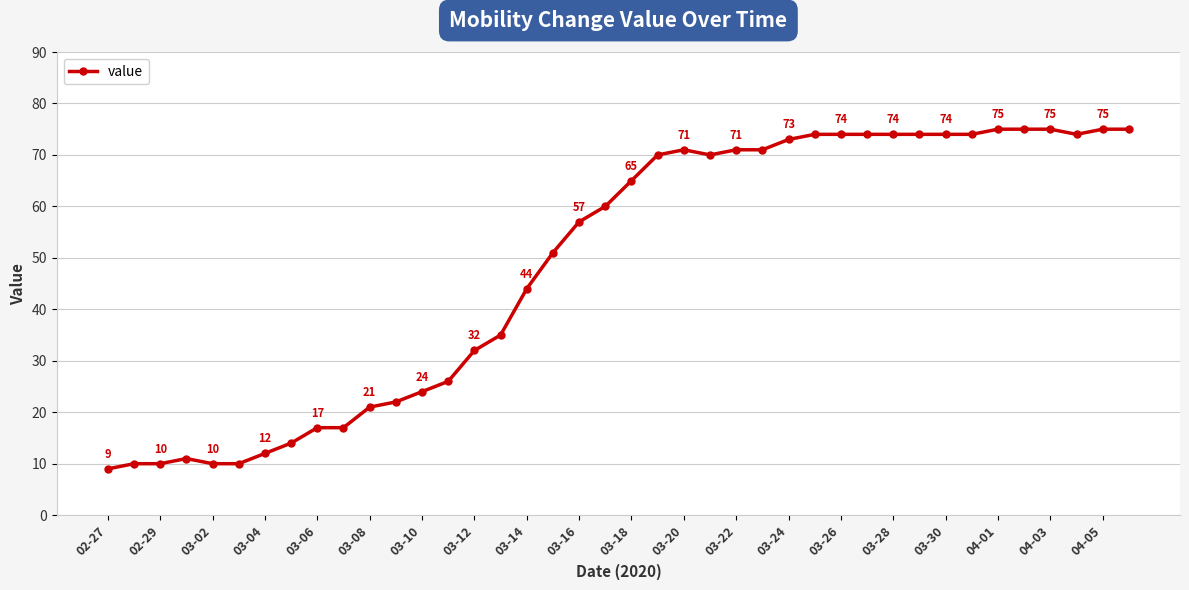

What is the value of the 4th point from the left?

11